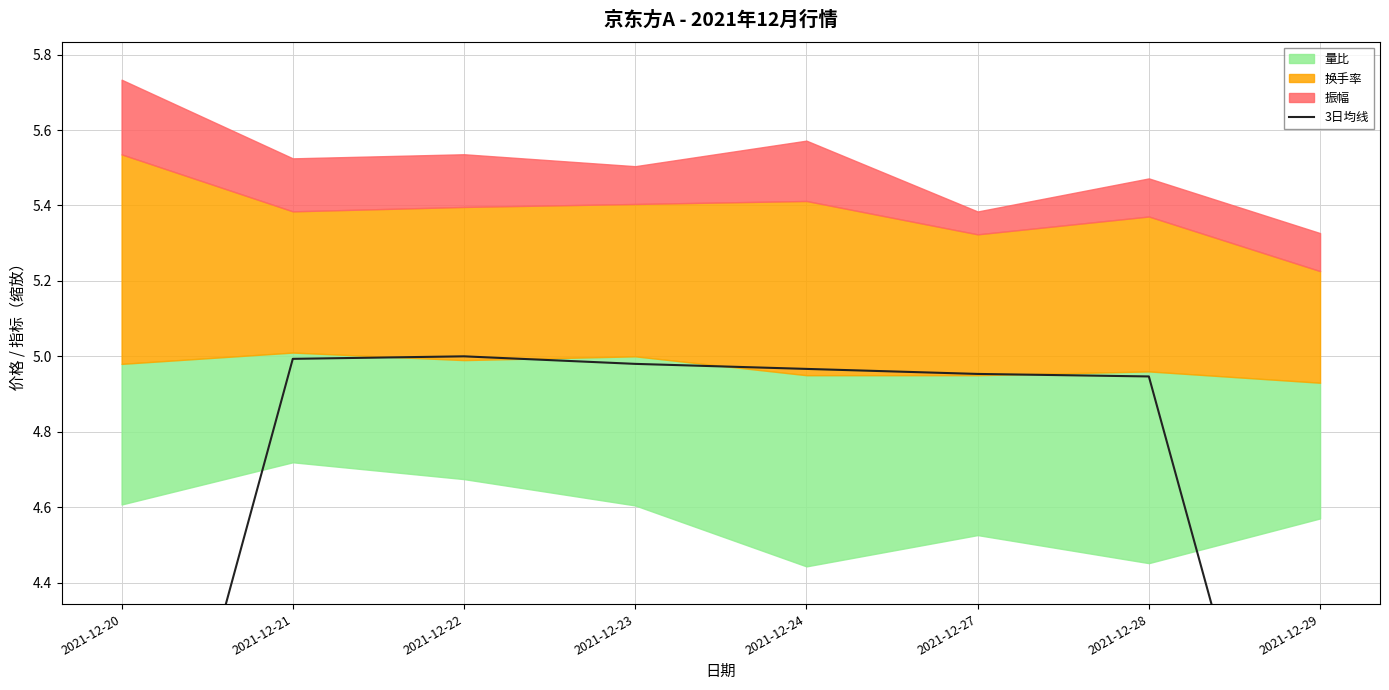

Does the chart display data point markers on the line(s)?

No